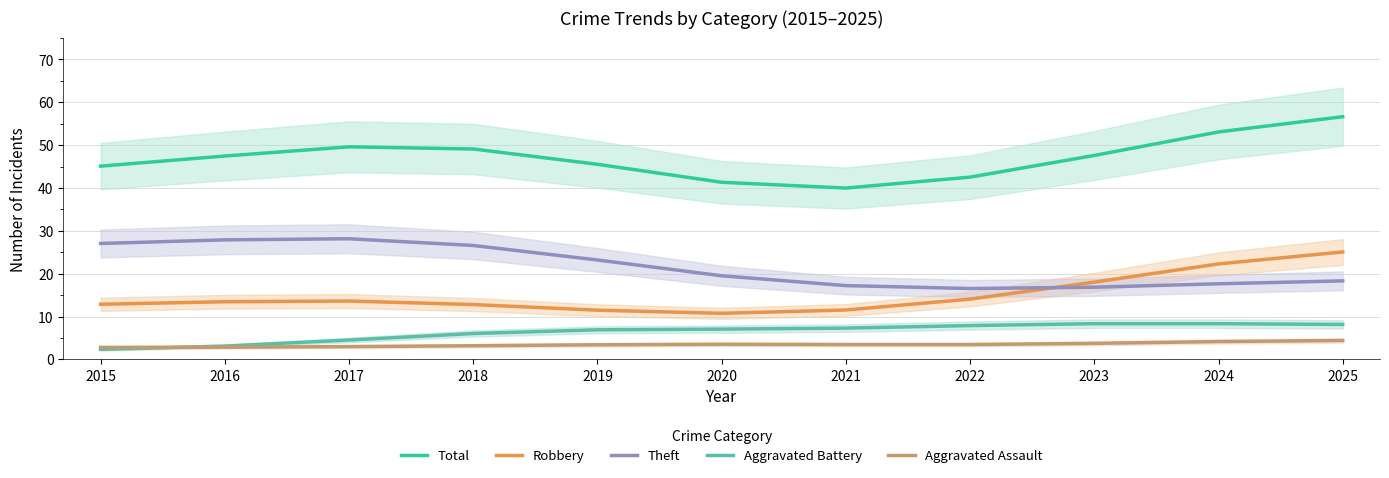

Which series has the widest spread of values?

Total